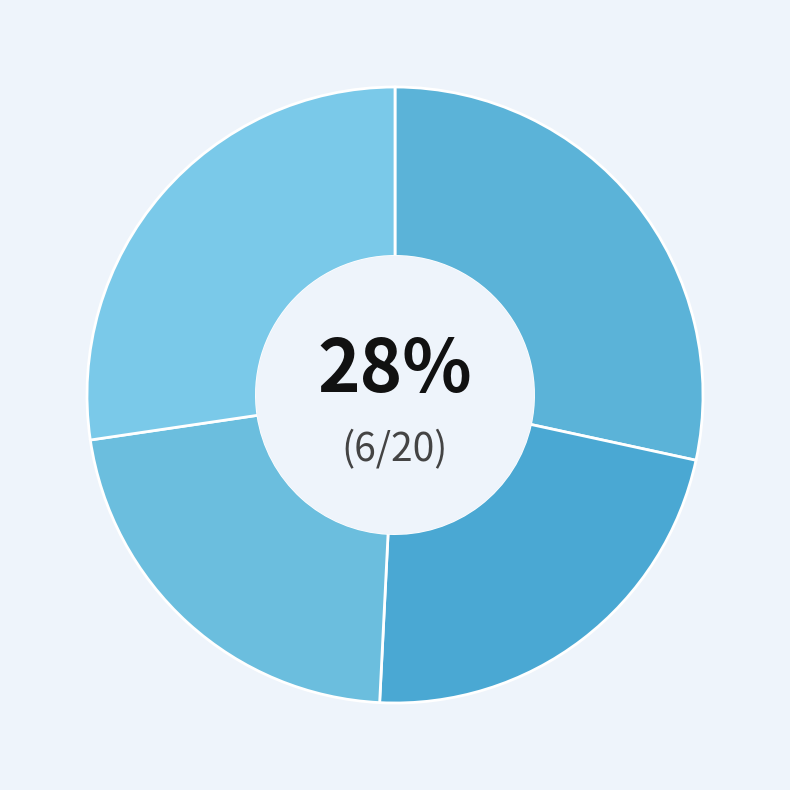

To the nearest percent, what is the difference between the largest and smallest slice percentages?

7%